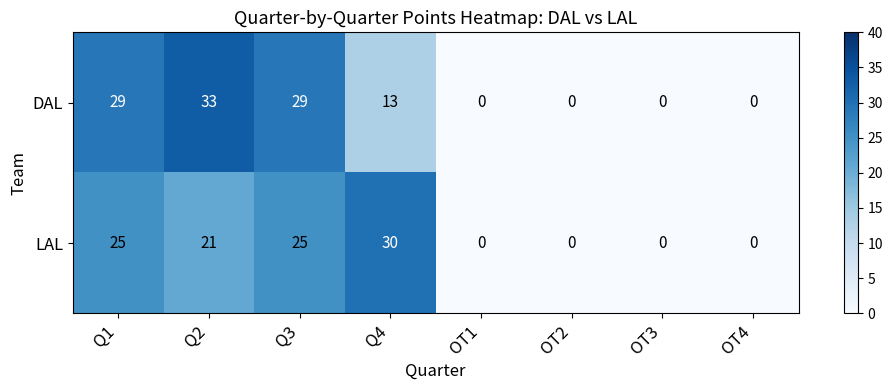

Rank the series by their maximum value, from highest to lowest.

DAL, LAL